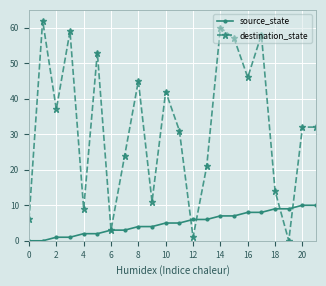

Reading right to left, list all the values displayed in this chart.

source_state: 10	10	9	9	8	8	7	7	6	6	5	5	4	4	3	3	2	2	1	1	0	0
destination_state: 32	32	0	14	58	46	57	60	21	1	31	42	11	45	24	3	53	9	59	37	62	6